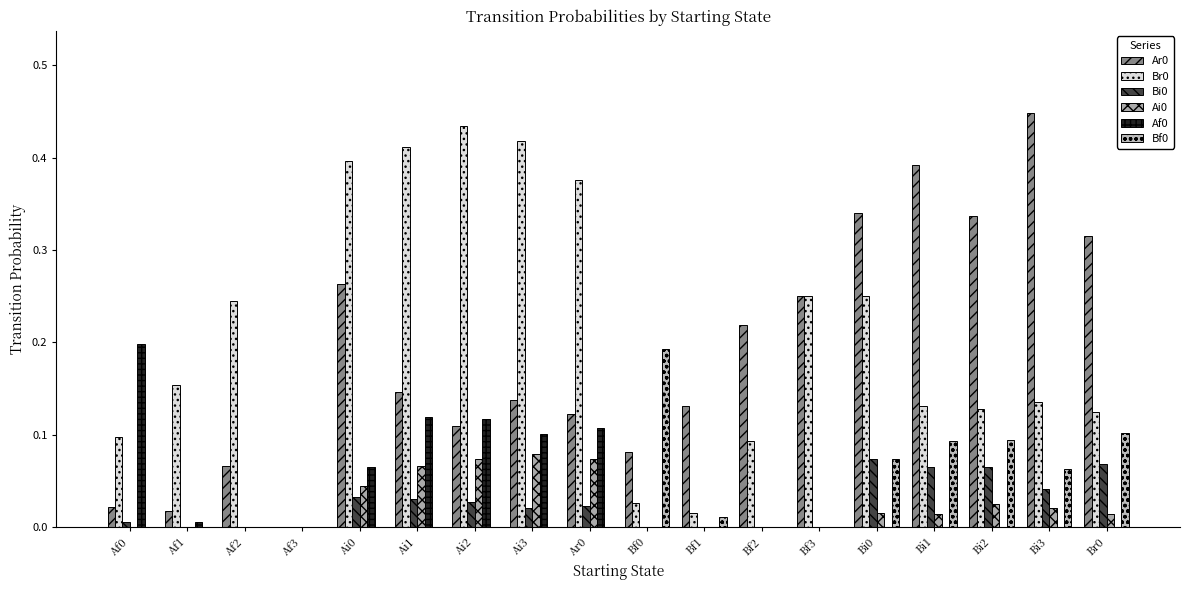

The Ai0 series shows 0.0 at Bi3. True or false?

True